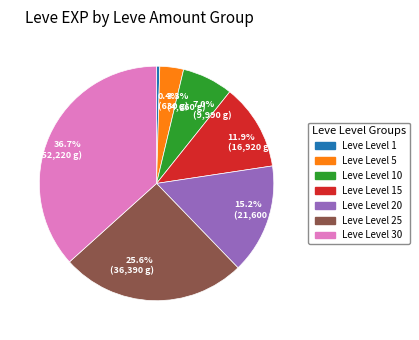

To the nearest percent, what is the average slice percentage?

14%